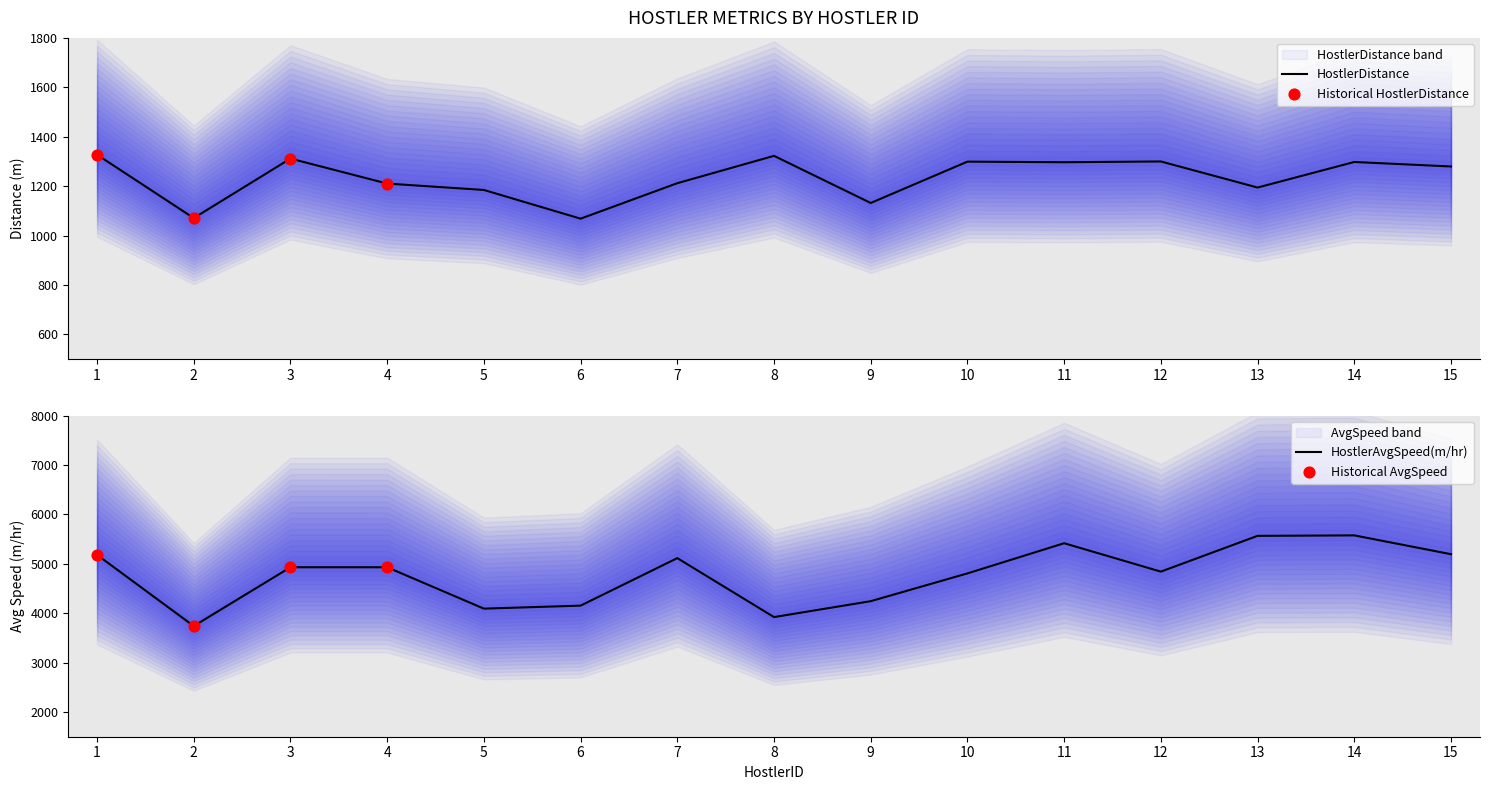

What is the total value across all series at 6?

5221.3